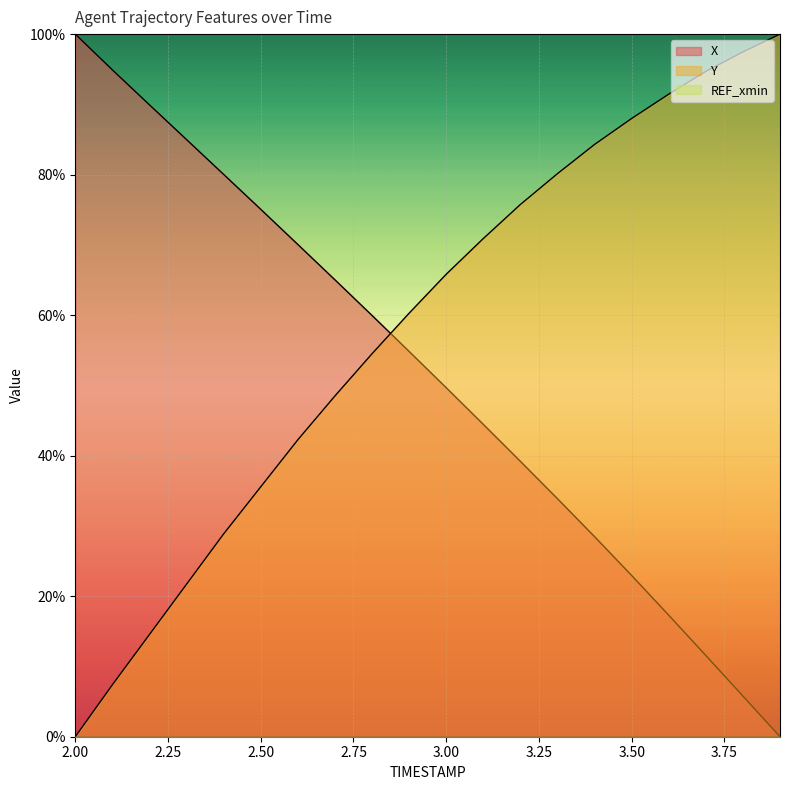

Which series ends up on top after the final intersection of X and Y?

Y